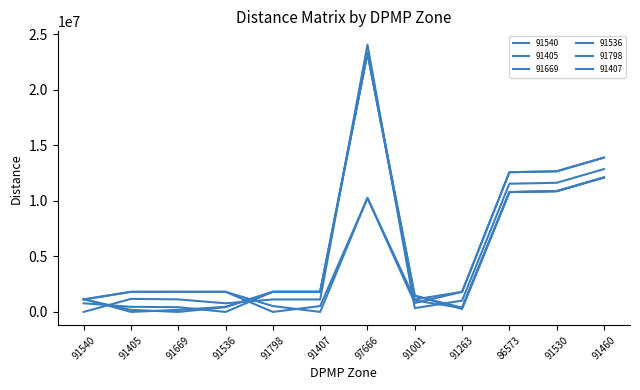

What is the label of the 1st point from the right?

91460